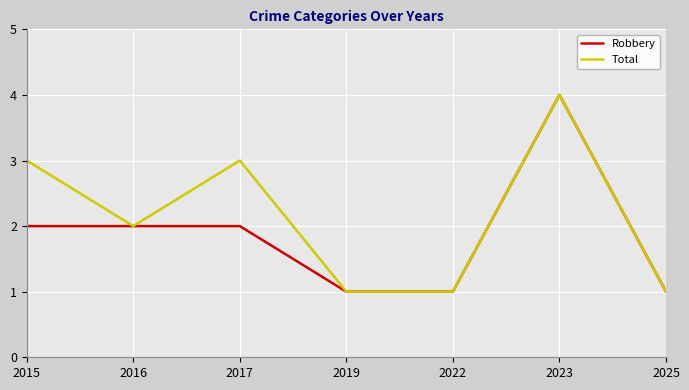

Count the number of categories in the chart.

7